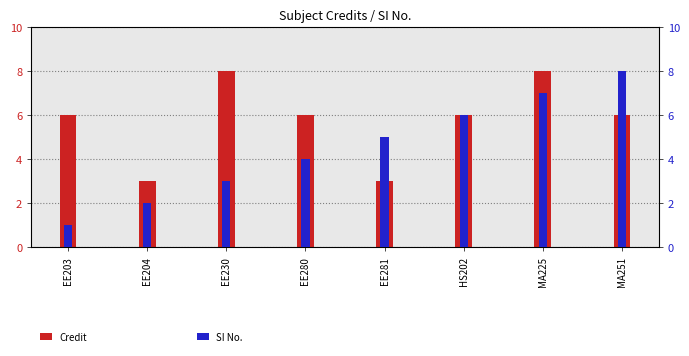

Rank the series by their maximum value, from lowest to highest.

Credit, SI No.